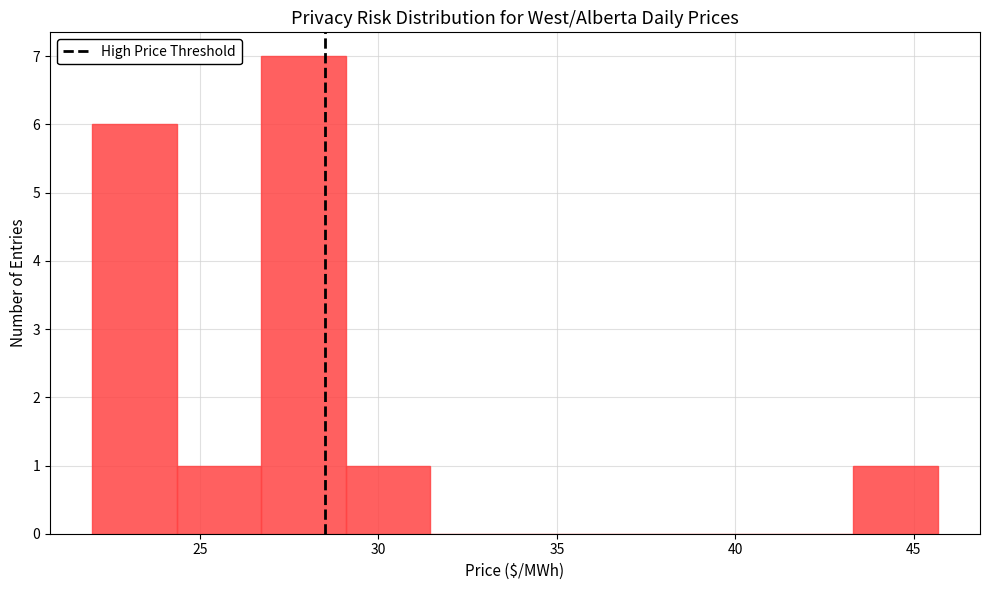

Reading left to right, transcribe this chart: for each bar, give the range it covers on the x-axis and its height. Neither the bar edges nor the heights are printed on the chart, so give them approximately, as read against the axes.

22.0 to 24.5: 6
24.5 to 26.5: 1
26.5 to 29.0: 7
29.0 to 31.5: 1
31.5 to 34.0: 0
34.0 to 36.0: 0
36.0 to 38.5: 0
38.5 to 41.0: 0
41.0 to 43.5: 0
43.5 to 45.5: 1